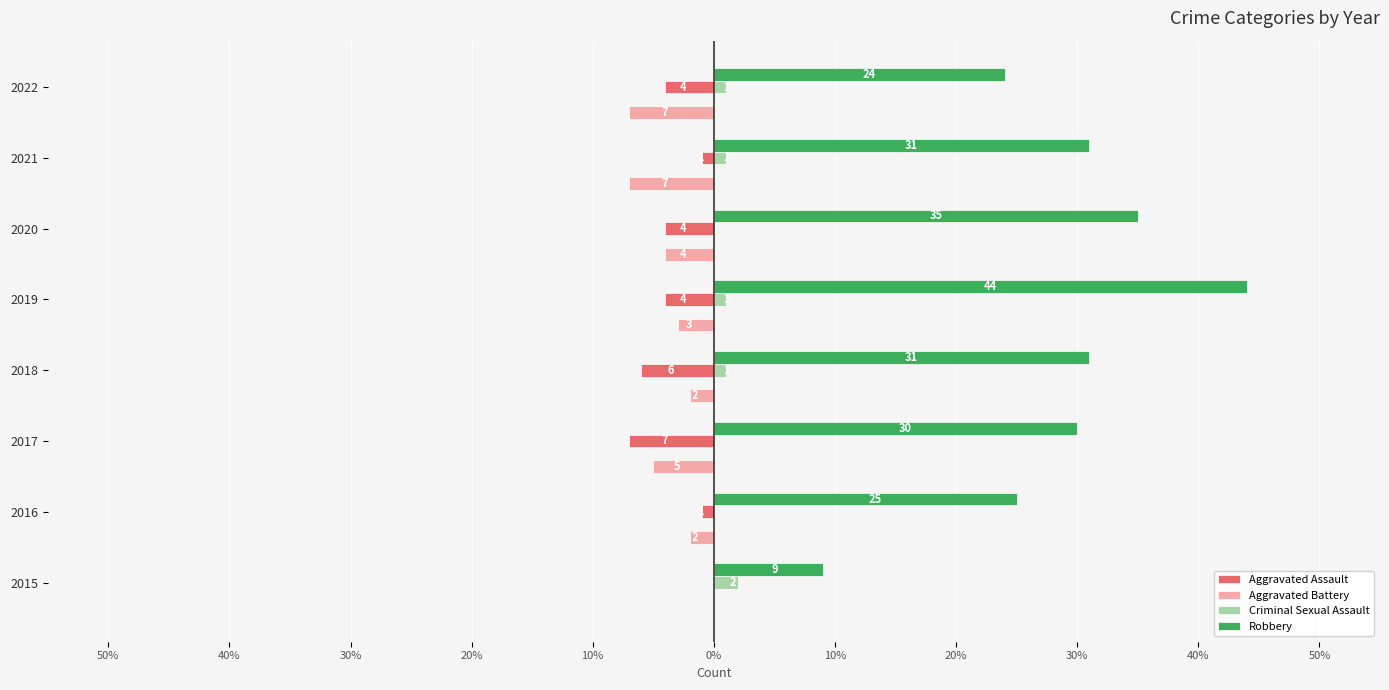

What is the smallest value displayed?

-7